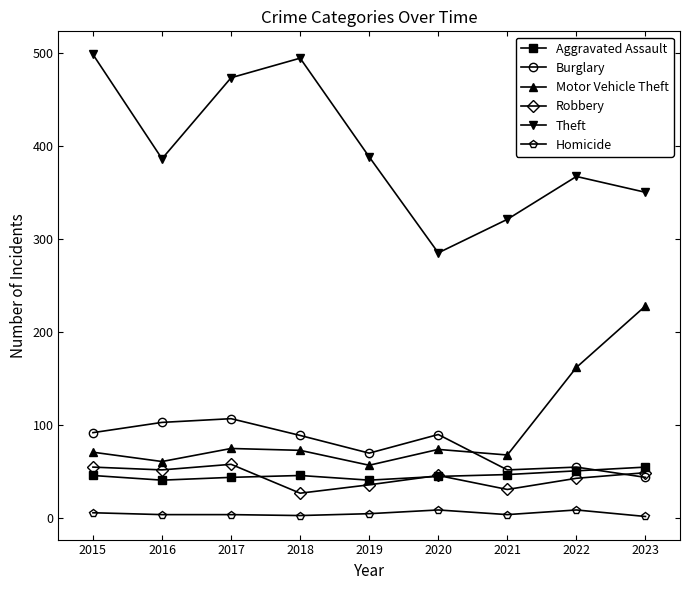

What is the difference between the second highest and second lowest values in the Homicide series?

6